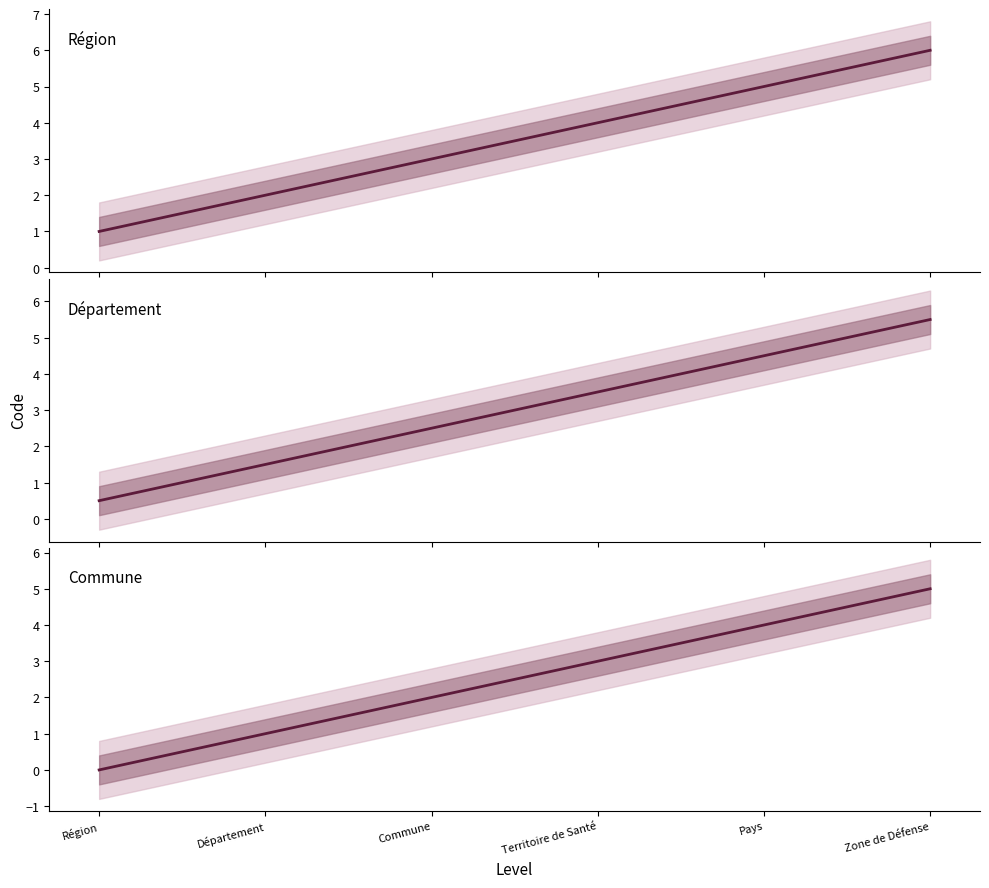

How many distinct data groups are displayed?

1